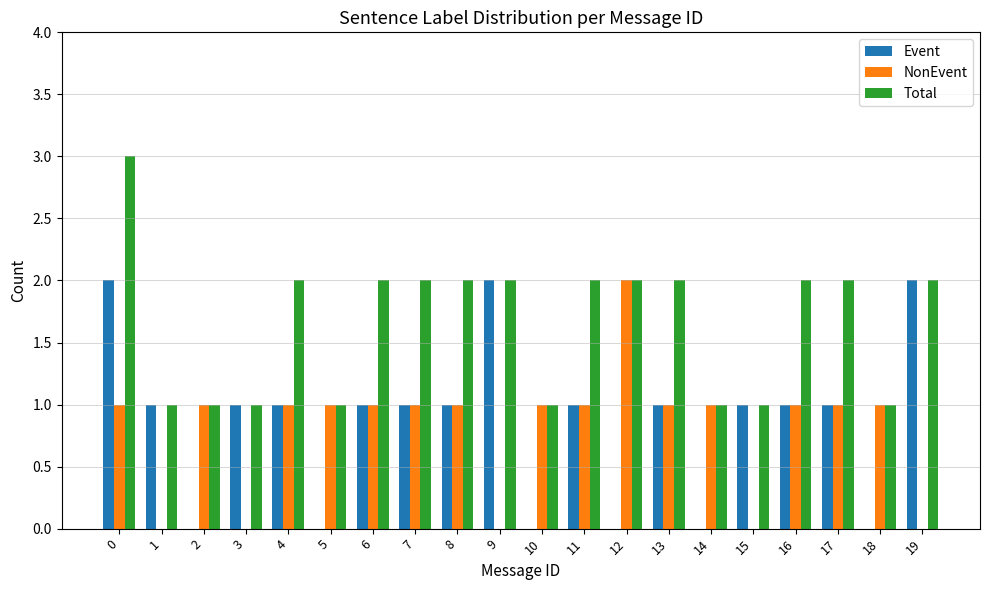

Which series has the largest total across all categories?

Total